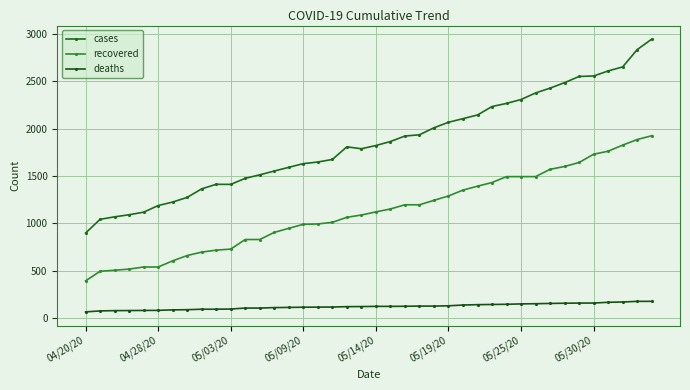

Does the chart display data point markers on the line(s)?

Yes